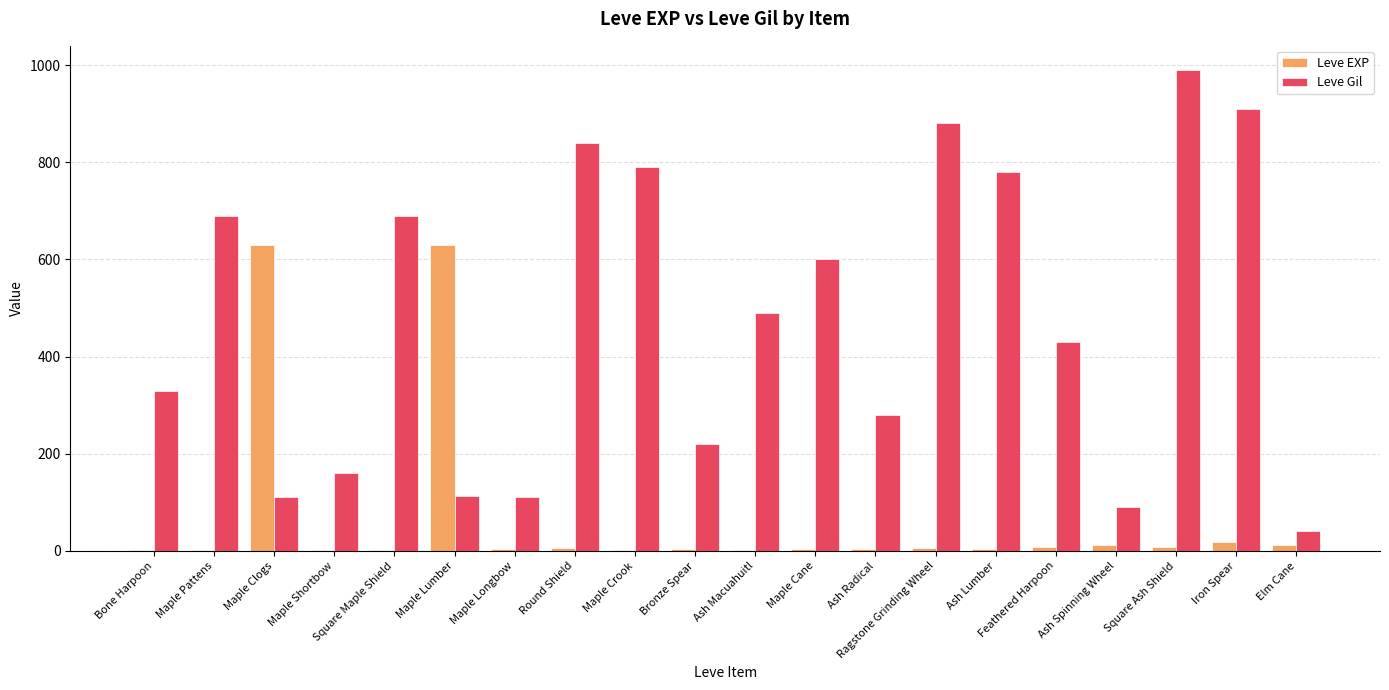

Which series has the largest total across all categories?

Leve Gil